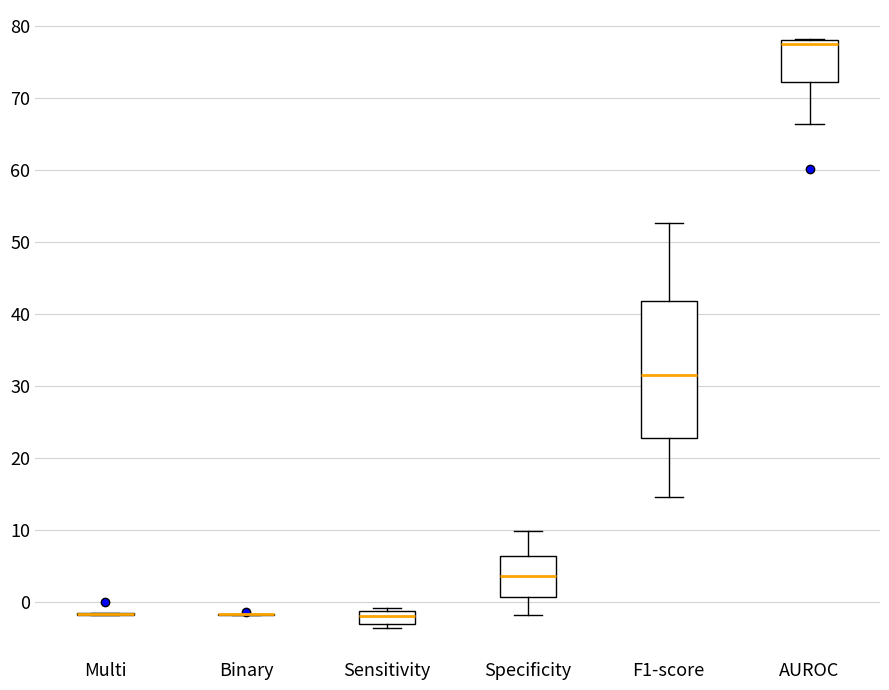

Reading left to right, read every box against the y-axis: the position of its median line, the range the box covers, and the ends of its whiskers. The values are not printed on the chart, so give them approximately, as read against the axis.

Multi: box collapsed to a line at -2, whiskers -2 to -1
Binary: box collapsed to a line at -2, whiskers -2 to -2
Sensitivity: median -2, box -3 to -1, whiskers -4 to -1 (just above the box's upper edge)
Specificity: median 4, box 1 to 6, whiskers -2 to 10
F1-score: median 32, box 23 to 42, whiskers 15 to 53
AUROC: median 78 (just below the box's upper edge), box 72 to 78, whiskers 67 to 78